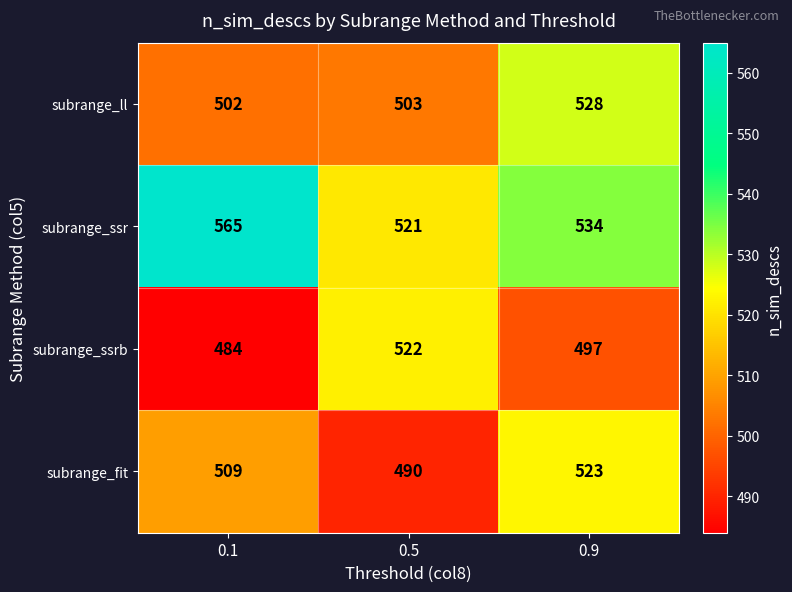

Reading left to right, transcribe all the data shown in this chart.

subrange_ll: 502	503	528
subrange_ssr: 565	521	534
subrange_ssrb: 484	522	497
subrange_fit: 509	490	523